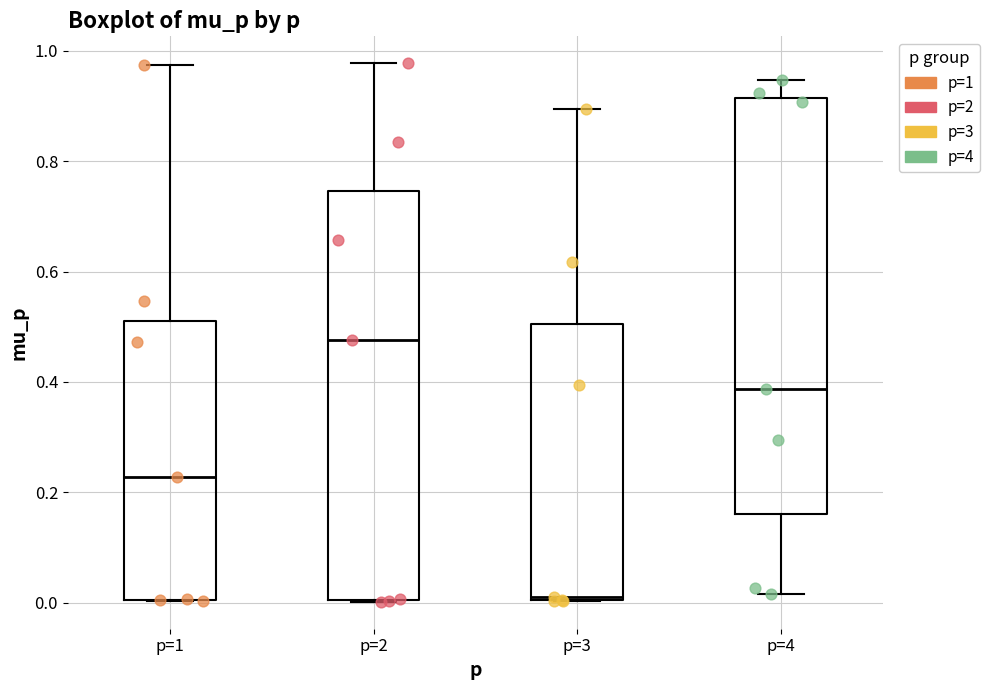

Which box has the lowest median line?

p=3